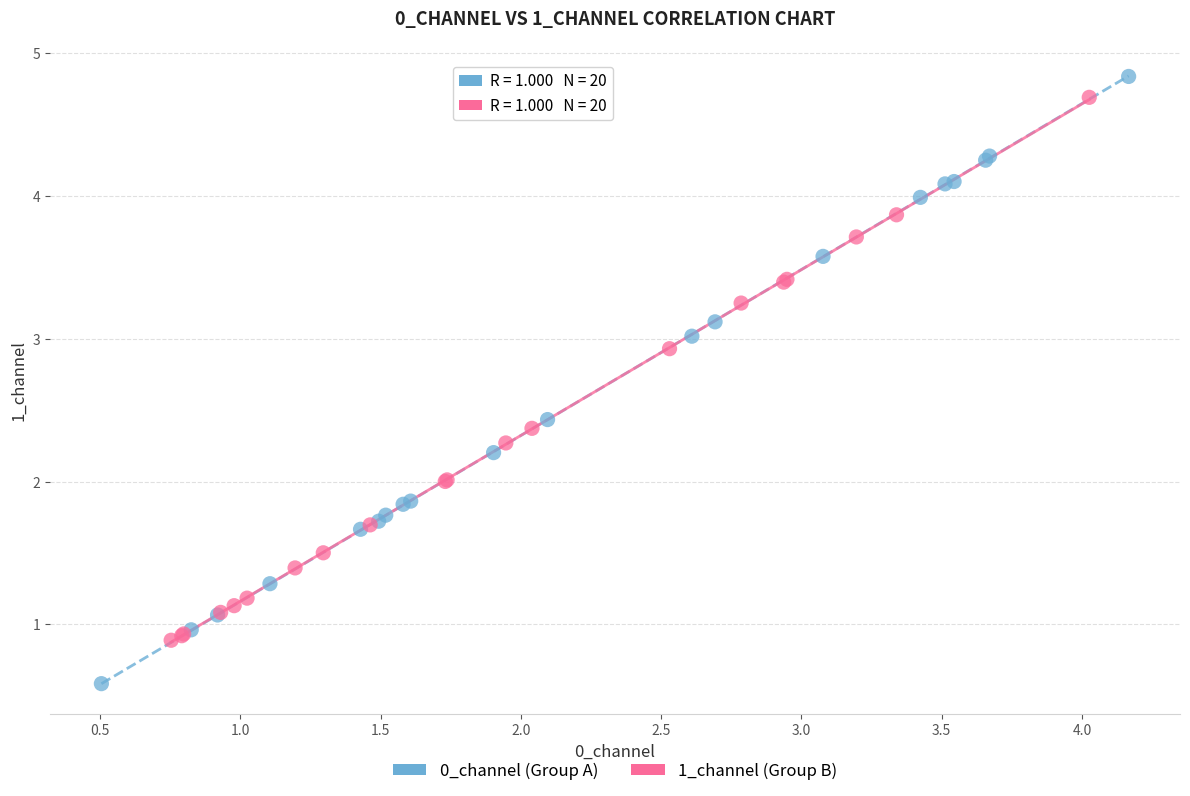

What are all the series names shown in the legend?

0_channel (Group A), 1_channel (Group B)